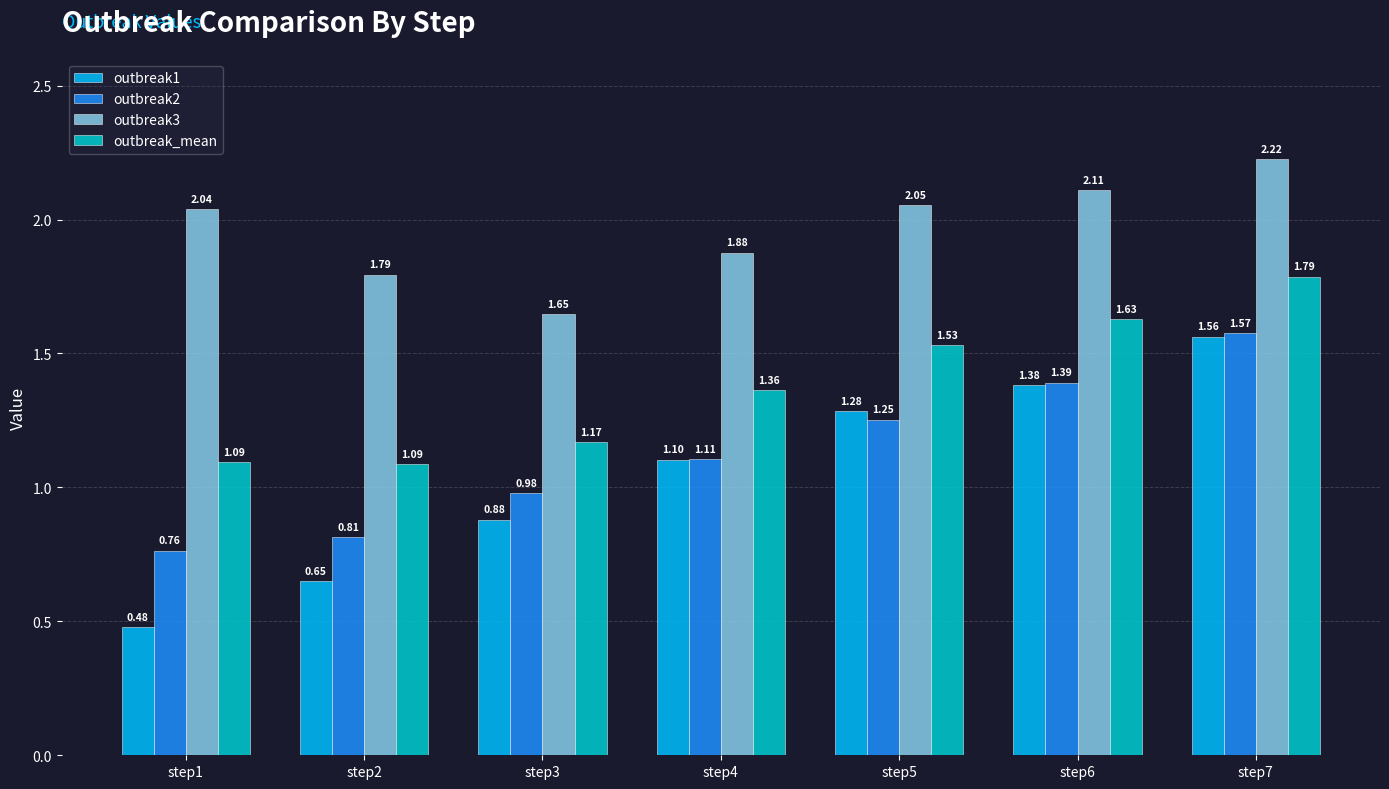

True or false: outbreak3 has a value of 2.1 at step6.

True